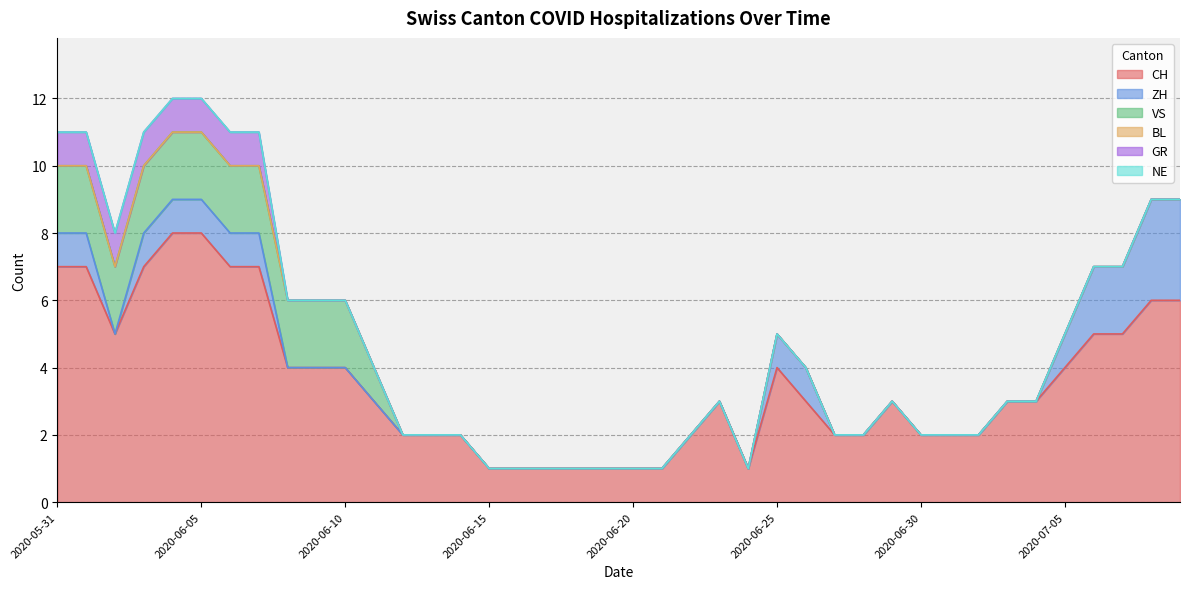

List the series in order of their peak value, lowest first.

BL, NE, GR, VS, ZH, CH